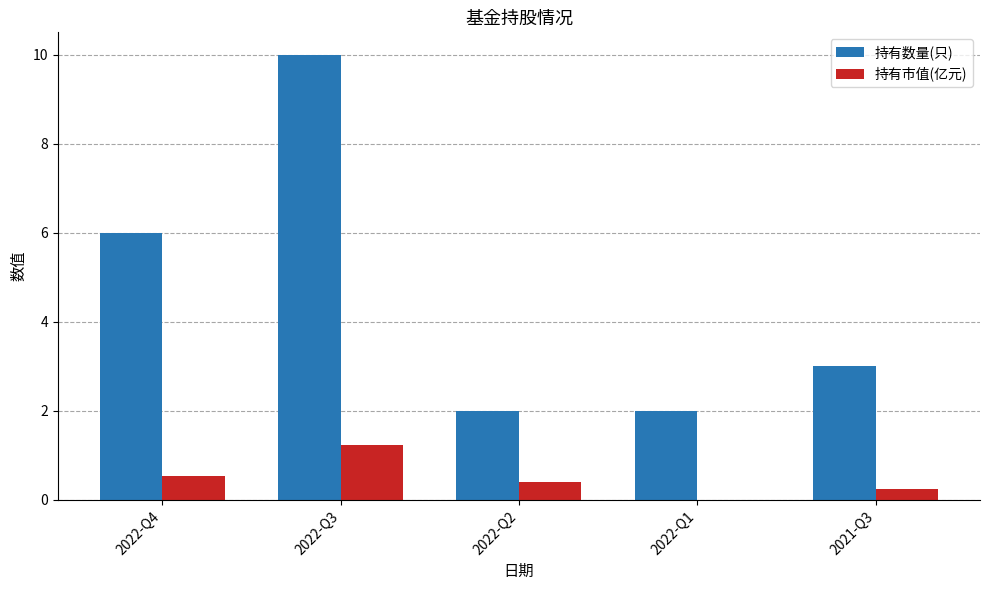

Between 2022-Q1 and 2021-Q3, which series saw the biggest shift?

持有数量(只)